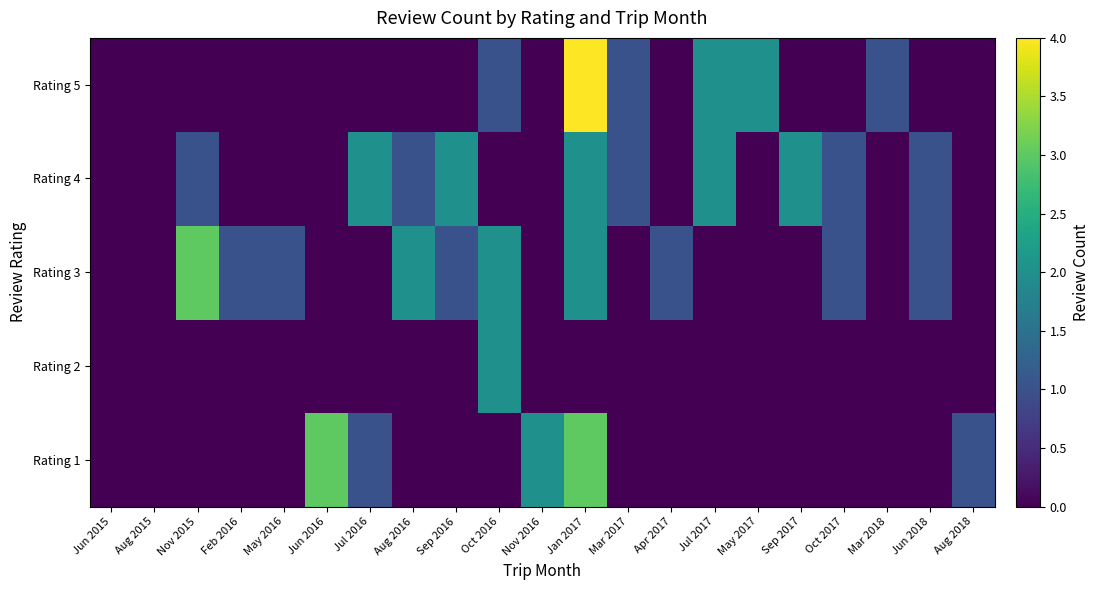

At Jan 2017, list the series in order from smallest to largest.

Rating 2, Rating 3, Rating 4, Rating 1, Rating 5